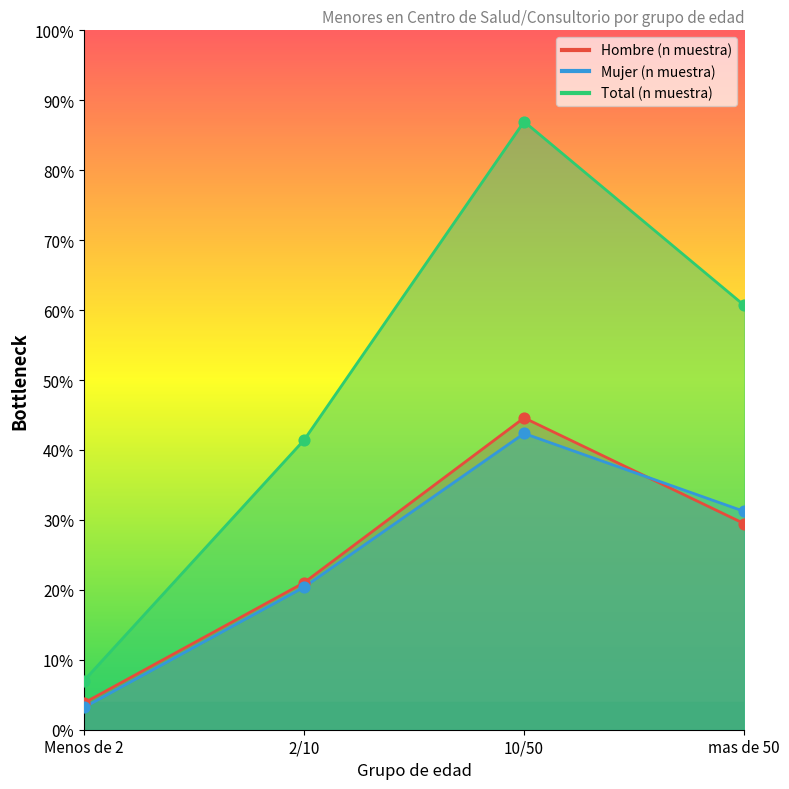

Is the value of Total (n muestra) at Menos de 2 greater than the value of Mujer (n muestra) at mas de 50?

No